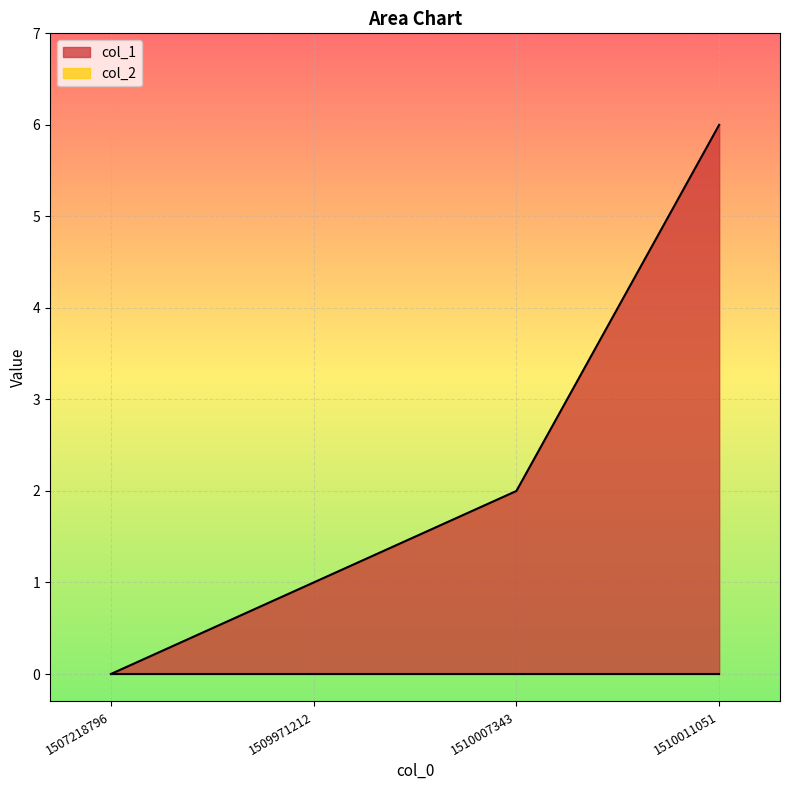

Reading left to right, list all the values displayed in this chart.

1507218796=0	1509971212=1	1510007343=2	1510011051=6